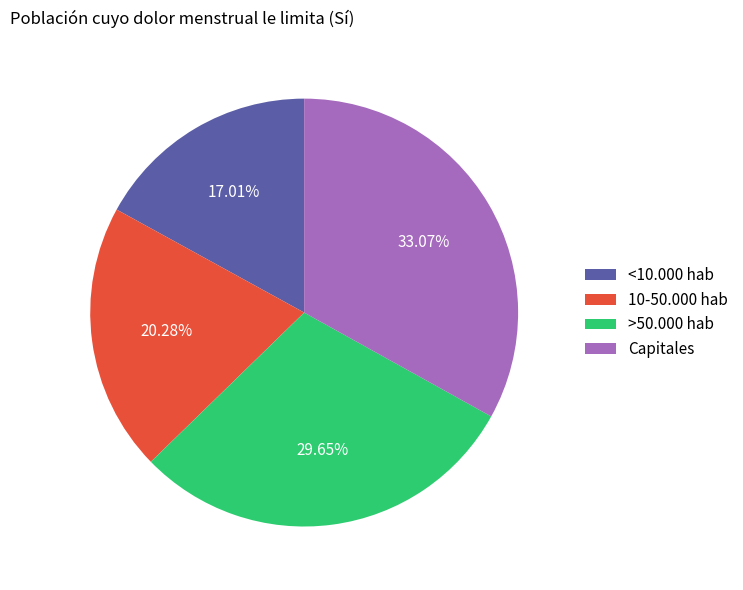

To the nearest percent, what percentage of the pie is >50.000 hab?

30%